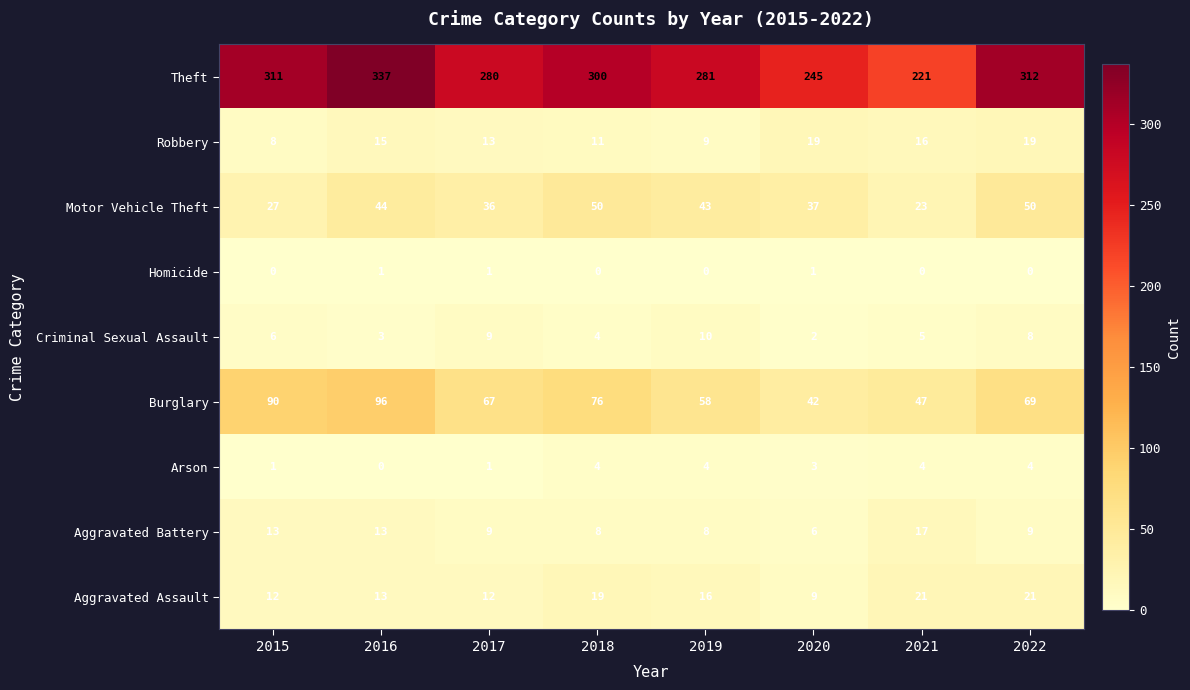

What is the spread (max minus min) of values at 2021?

221